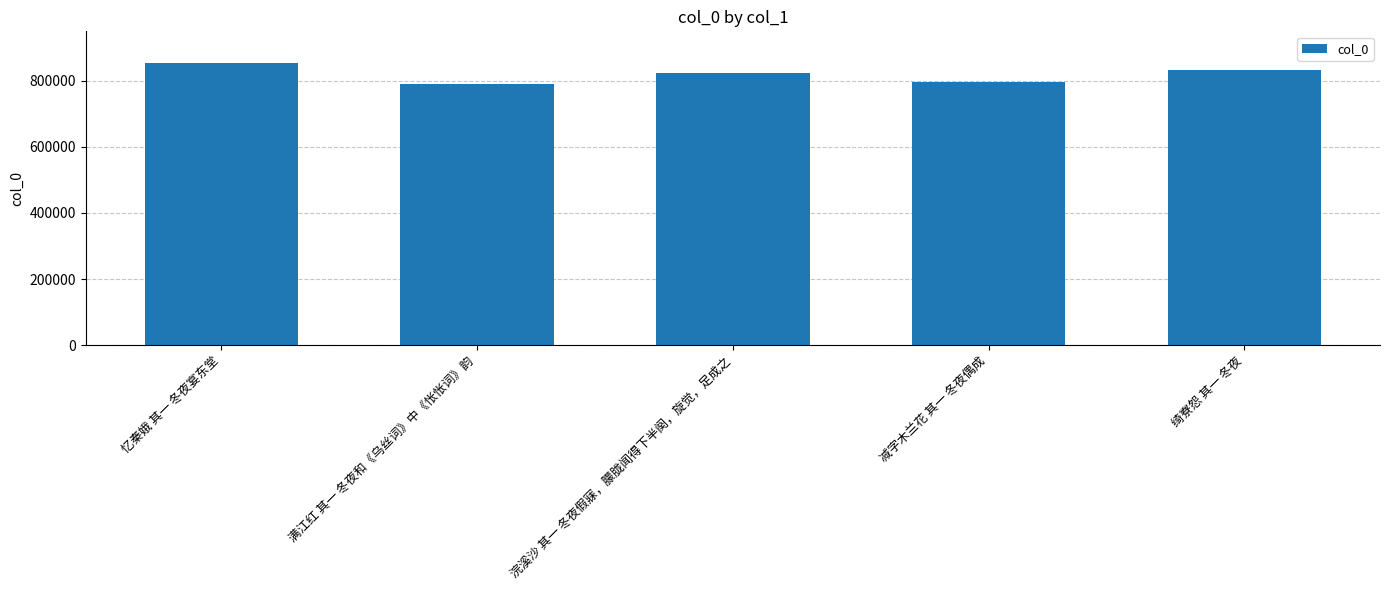

What is the difference between the second highest and second lowest values?

35482